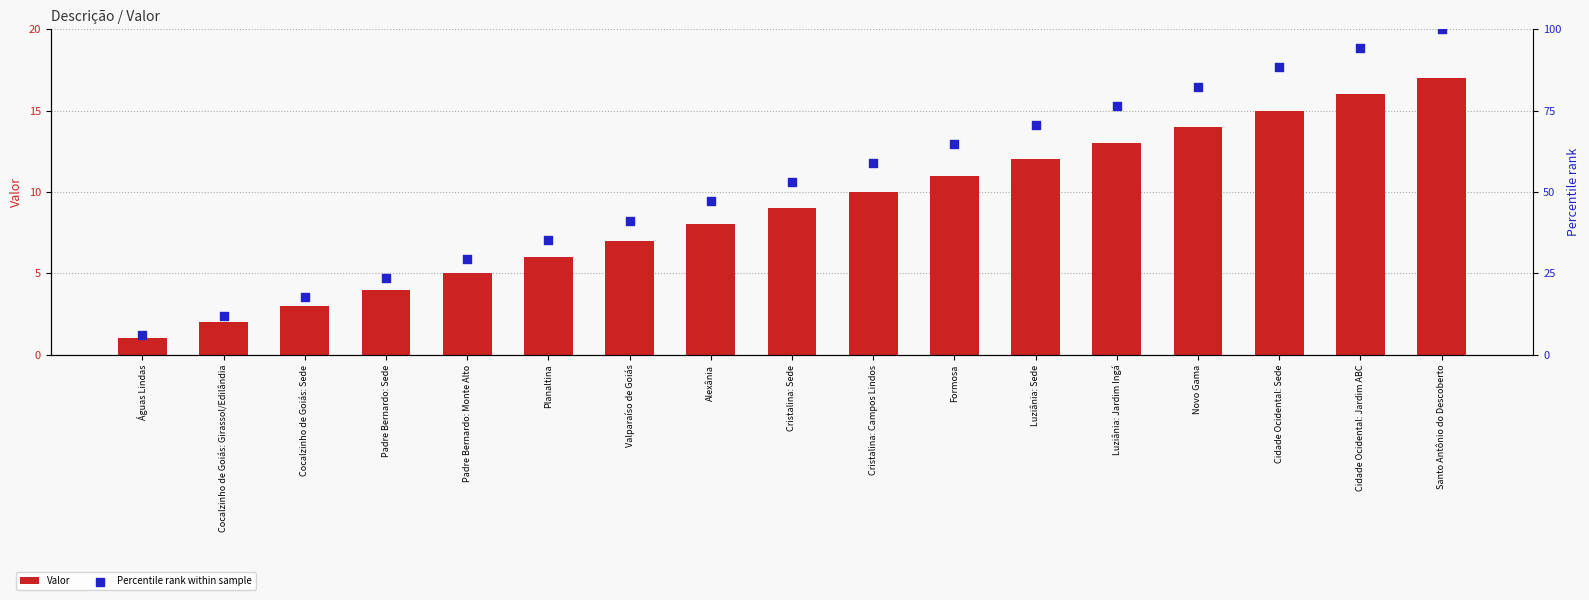

Which series contains the highest Y value?

Percentile rank within sample